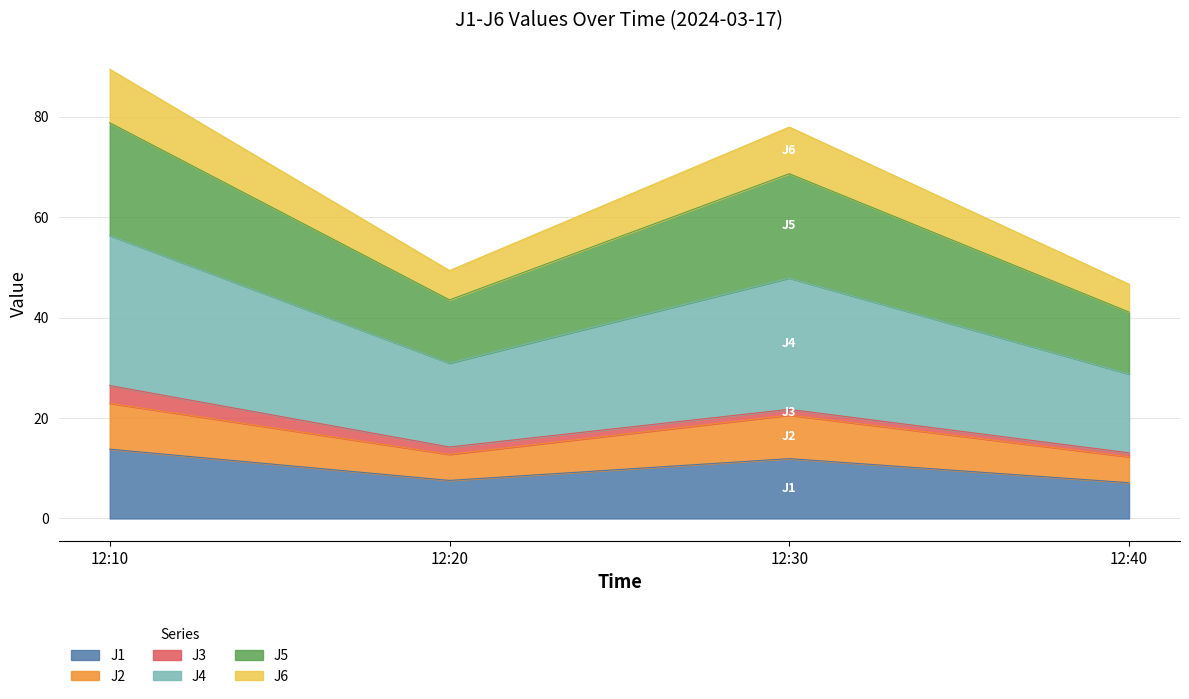

What are all the series names shown in the legend?

J1, J2, J3, J4, J5, J6